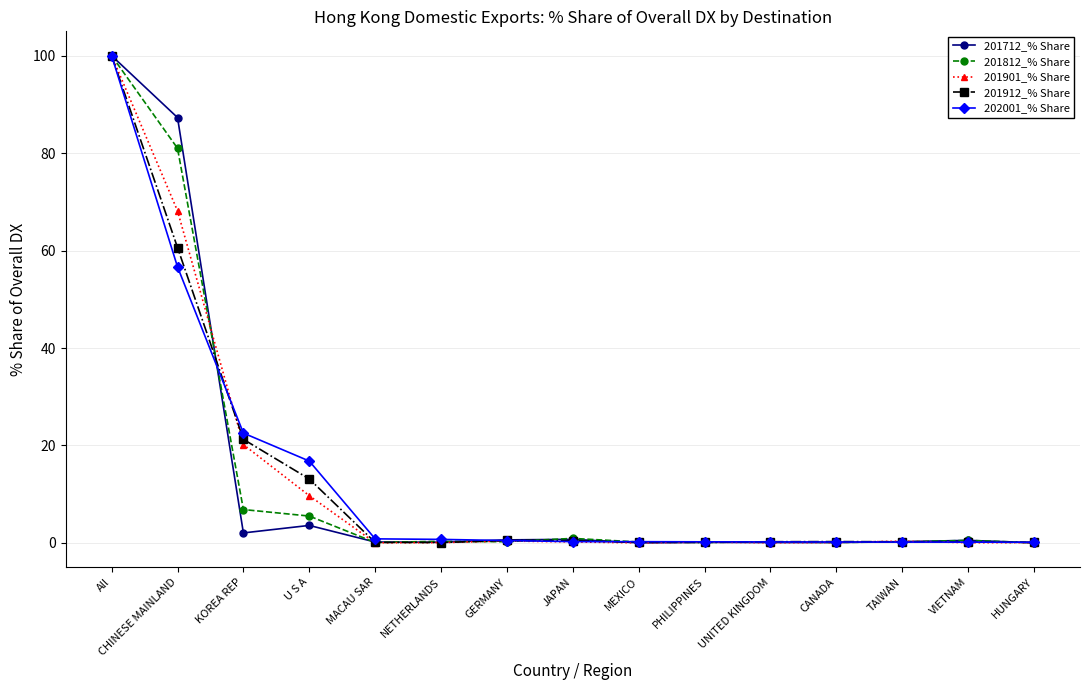

At which label is 201712_% Share closest to 50?

CHINESE MAINLAND